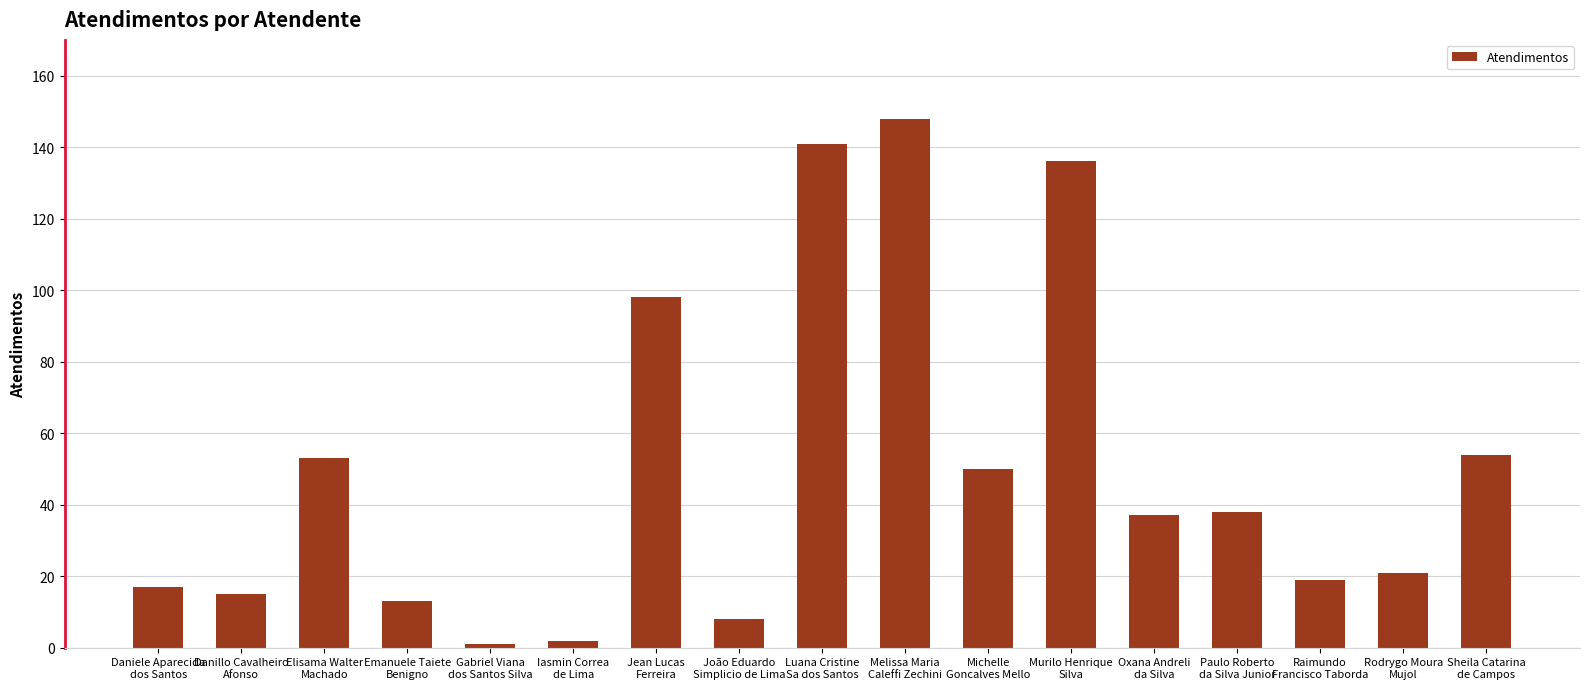

How many data points does each series have?

17